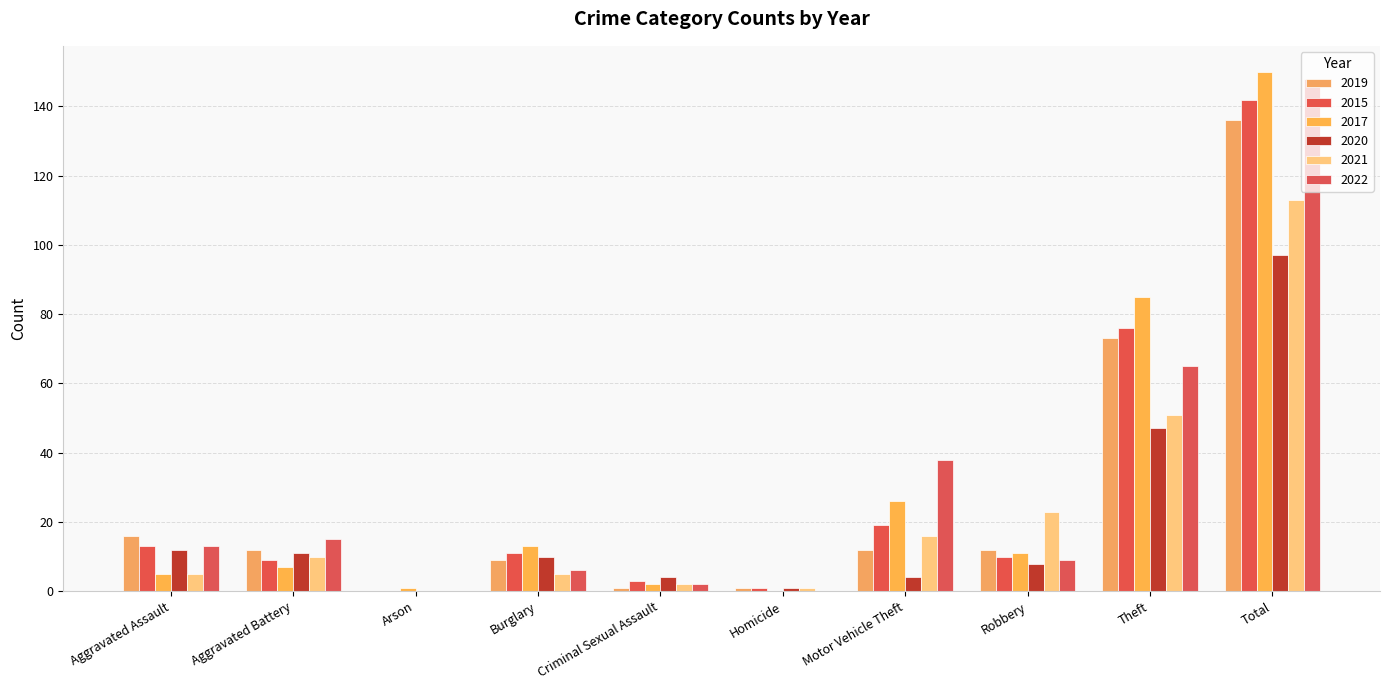

Which has a higher value, Burglary or Aggravated Assault?

Aggravated Assault